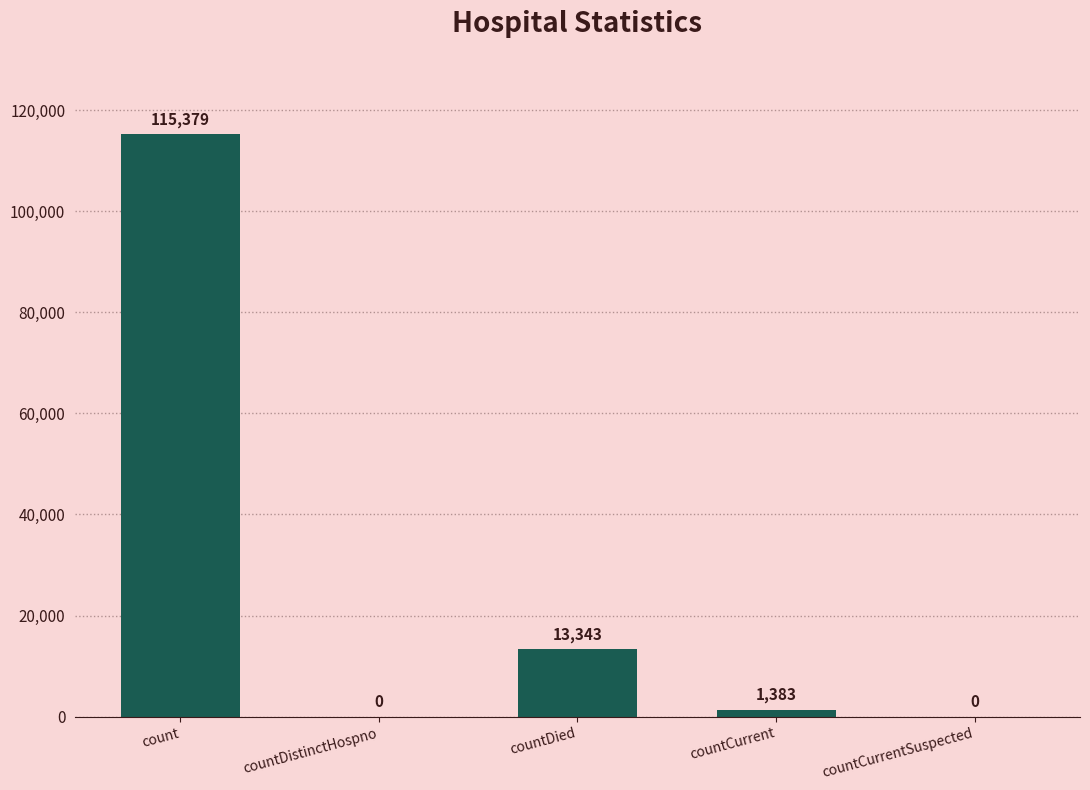

The value at countCurrentSuspected is 0. True or false?

True